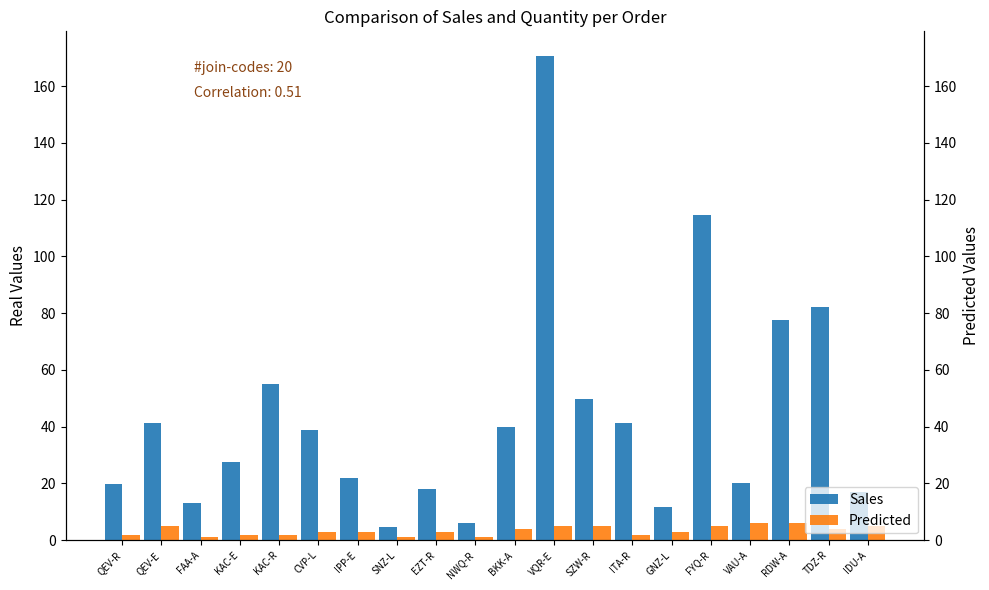

True or false: Sales has a value of 29.3 at IDU-A.

False